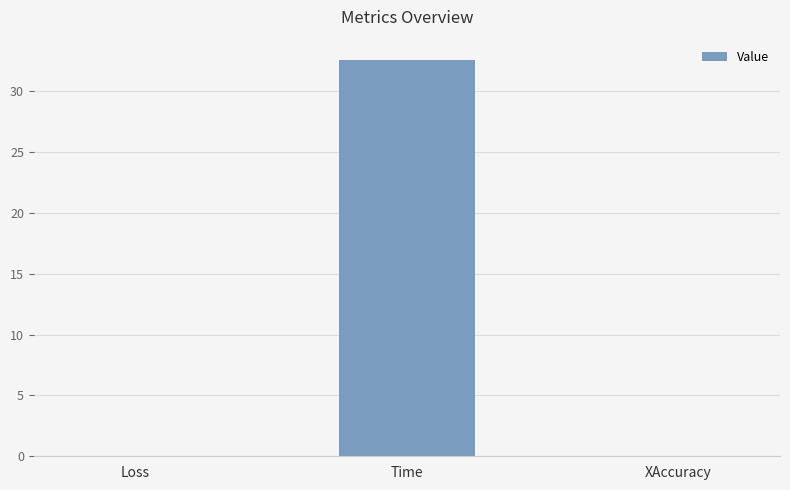

At which category does the chart reach its peak across all series?

Time